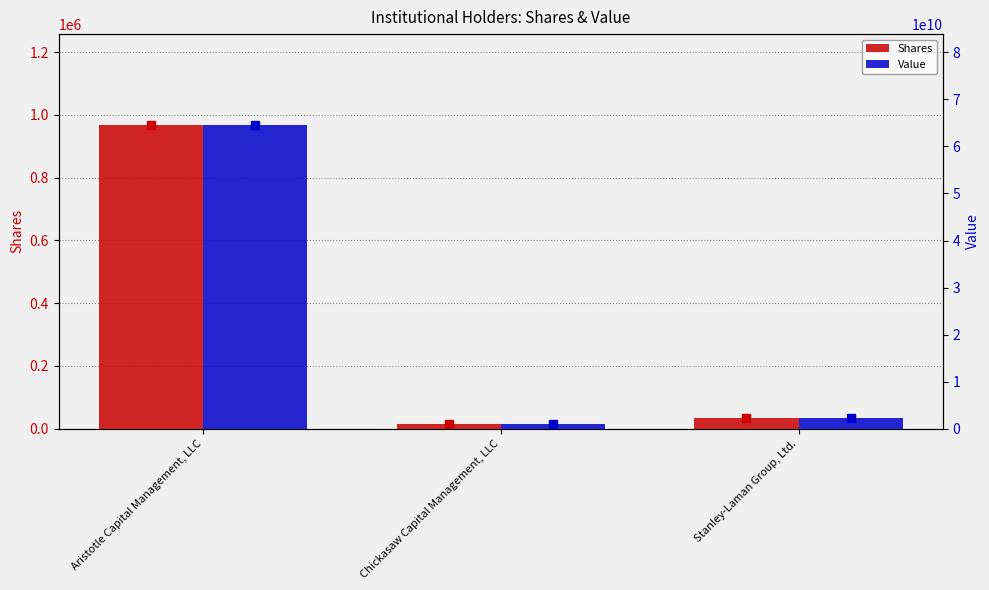

What is the spread (max minus min) of values at Stanley-Laman Group, Ltd.?

2348271693